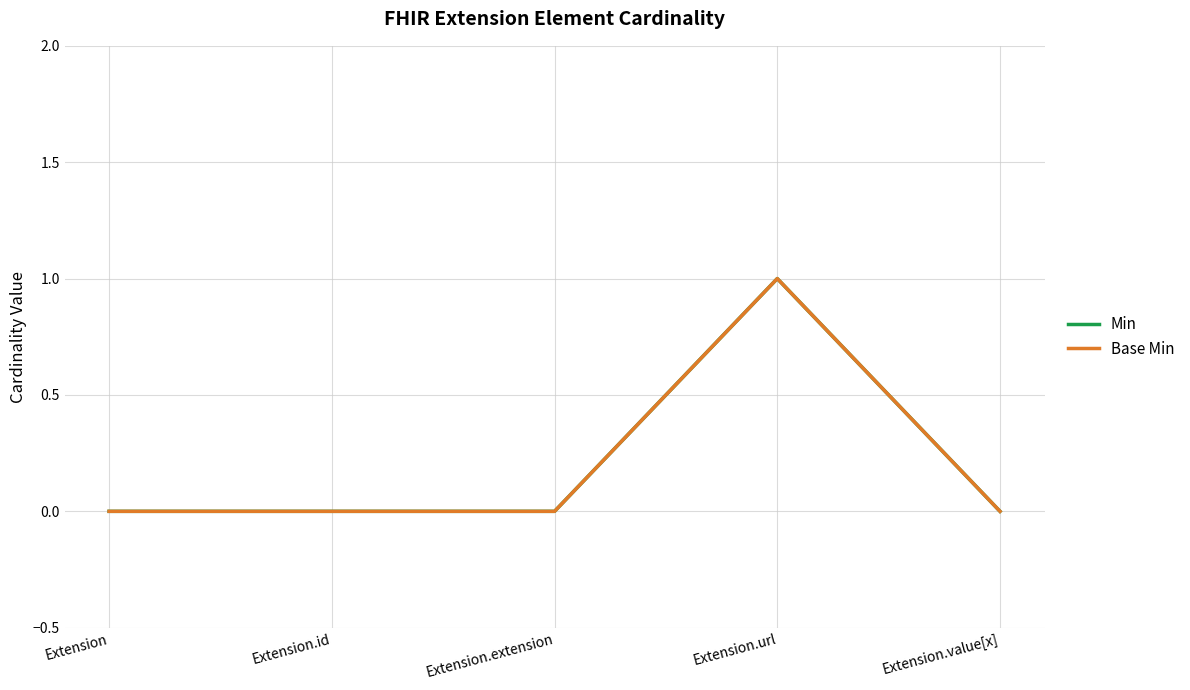

Does the chart have visible grid lines?

Yes